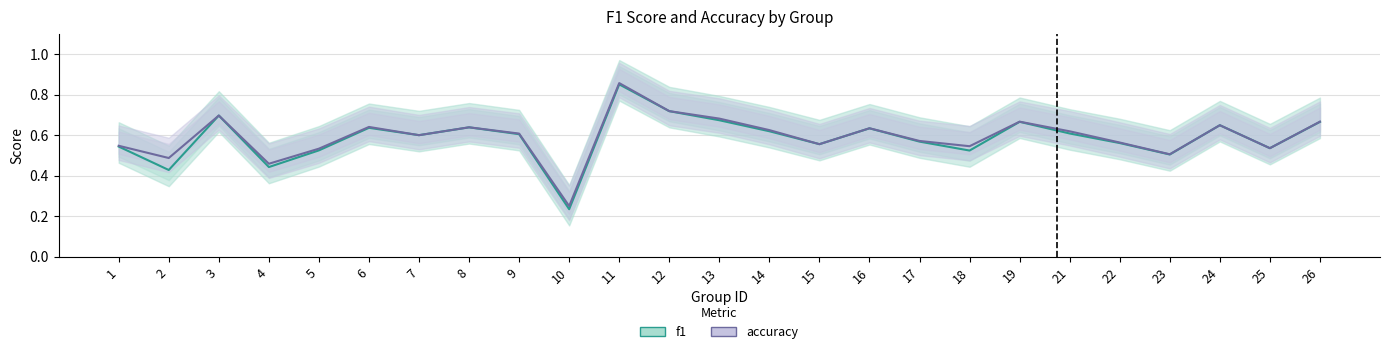

What is the sum of all accuracy values?

14.9